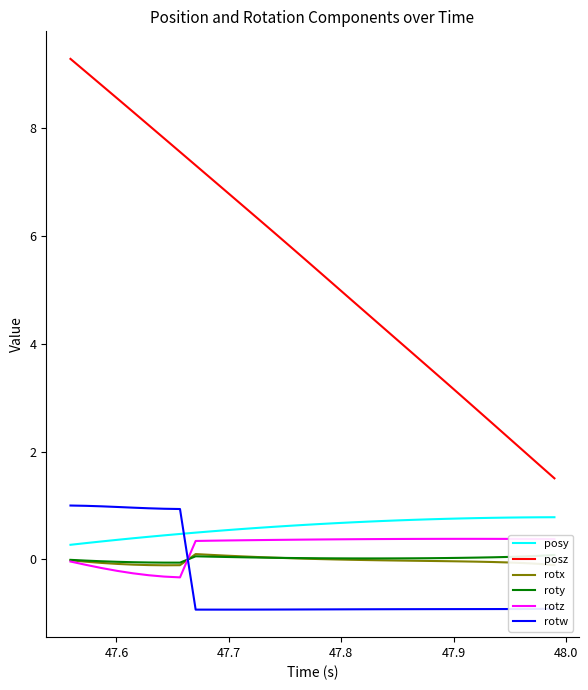

True or false: posz and rotw cross at least once.

False